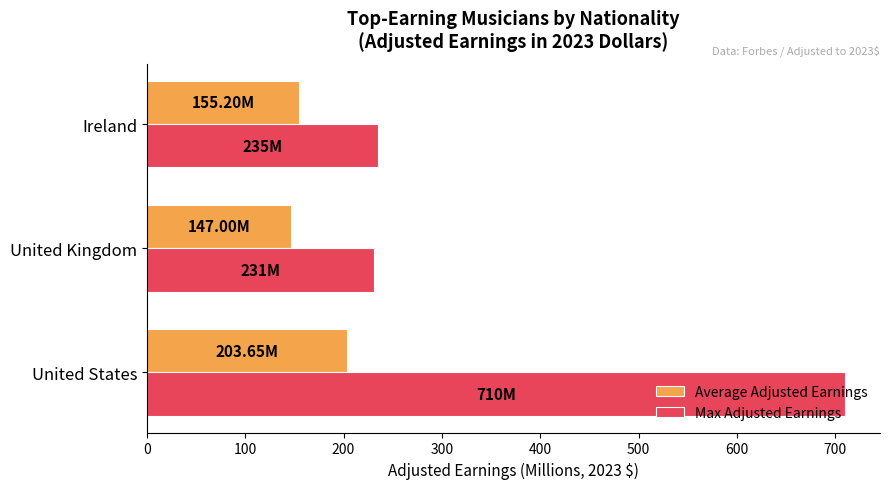

At how many categories does at least one series exceed 508?

1